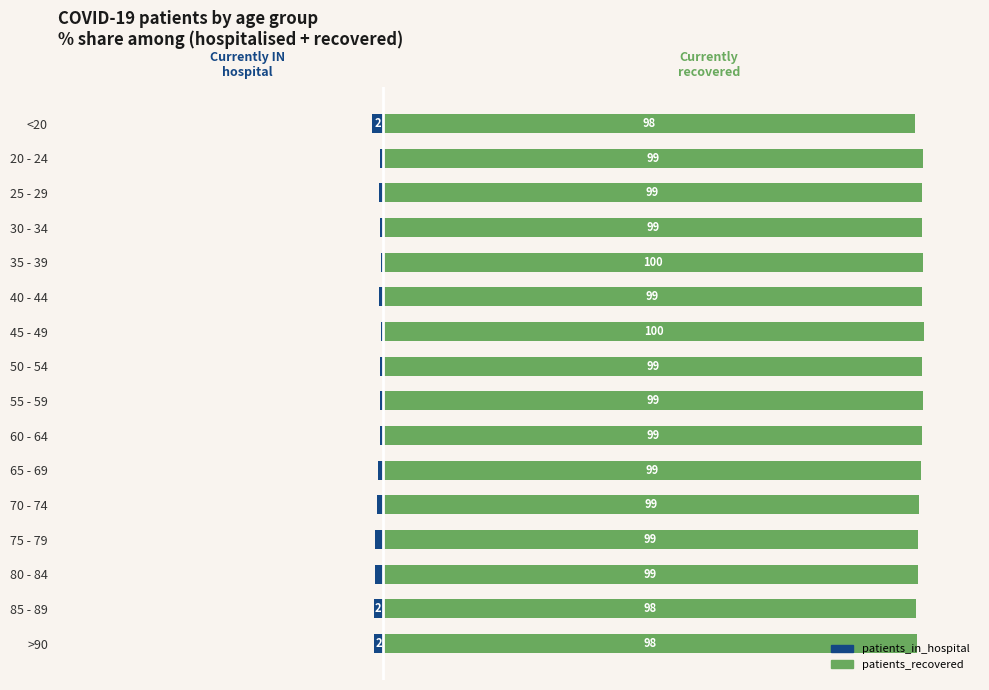

The value of patients_in_hospital at 50 - 54 is -0.6. True or false?

True